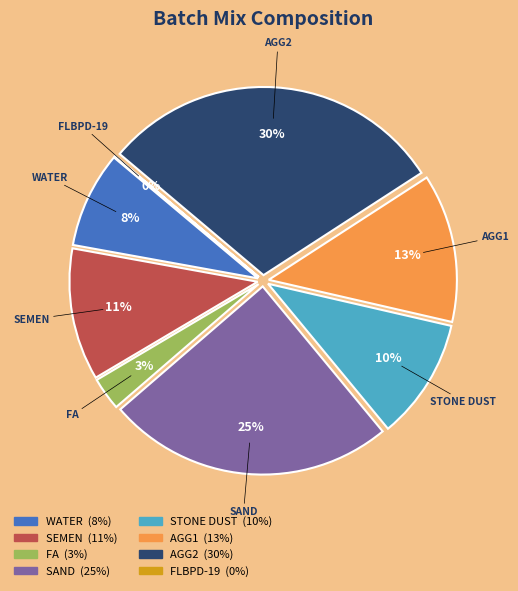

What is the largest slice in the pie chart?

AGG2